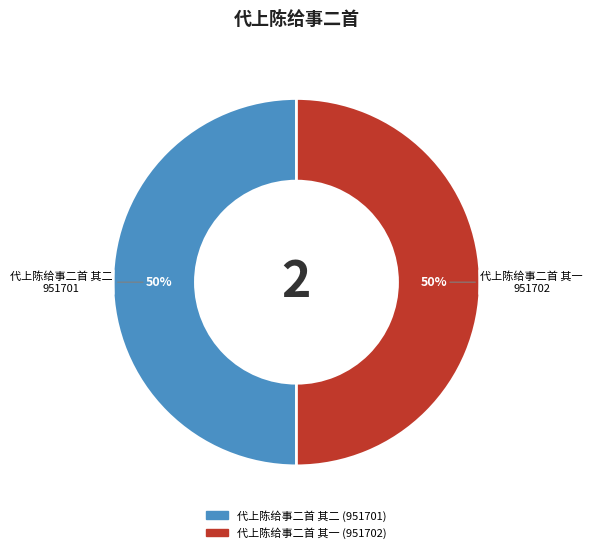

To the nearest percent, what is the average slice percentage?

50%